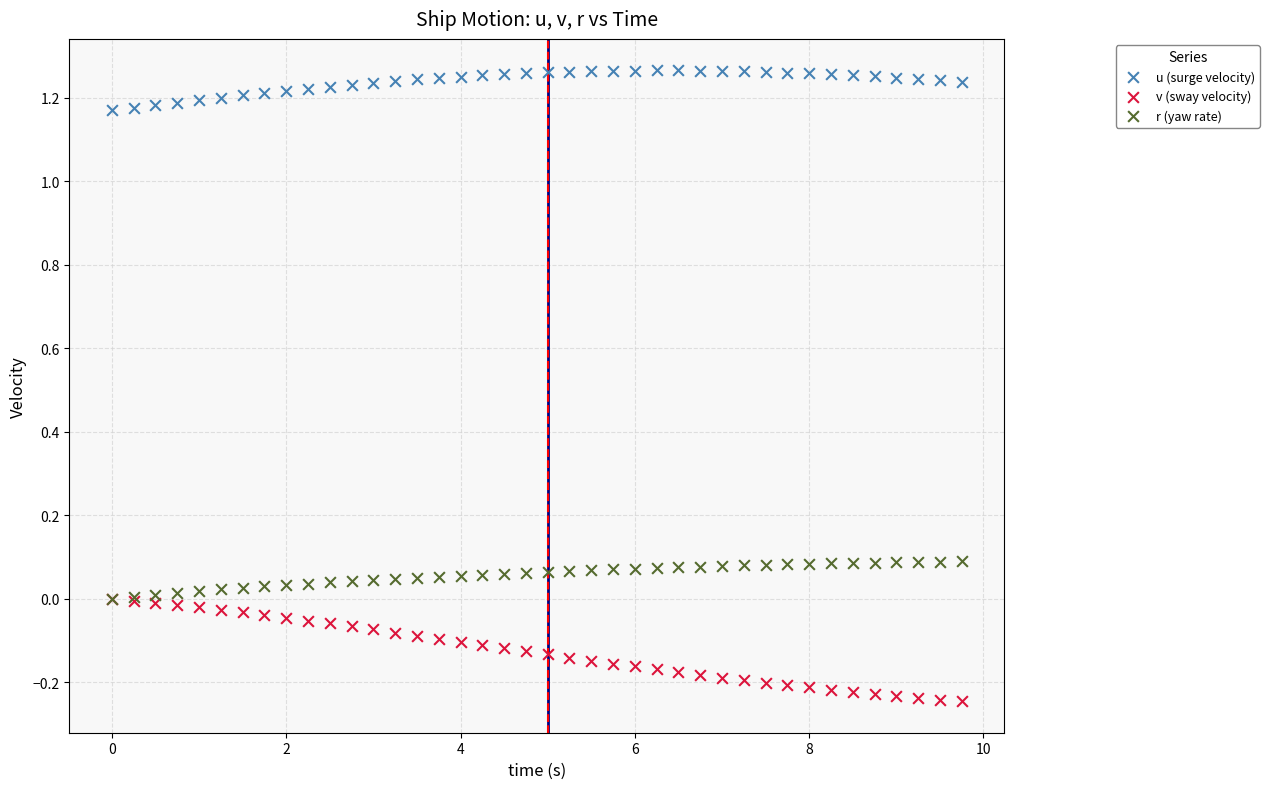

Which series contains the lowest Y value?

v (sway velocity)